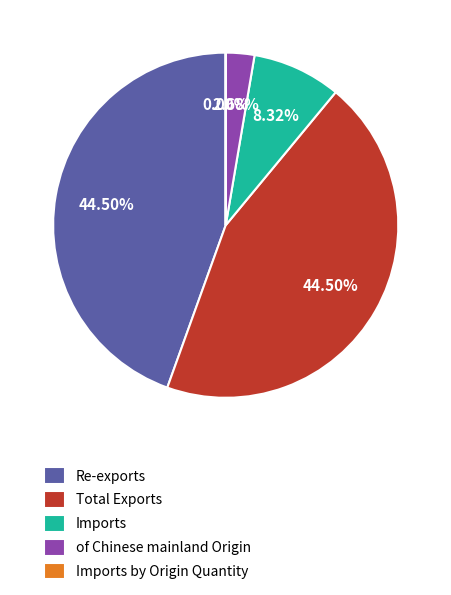

True or false: Imports accounts for 1% of the total.

False